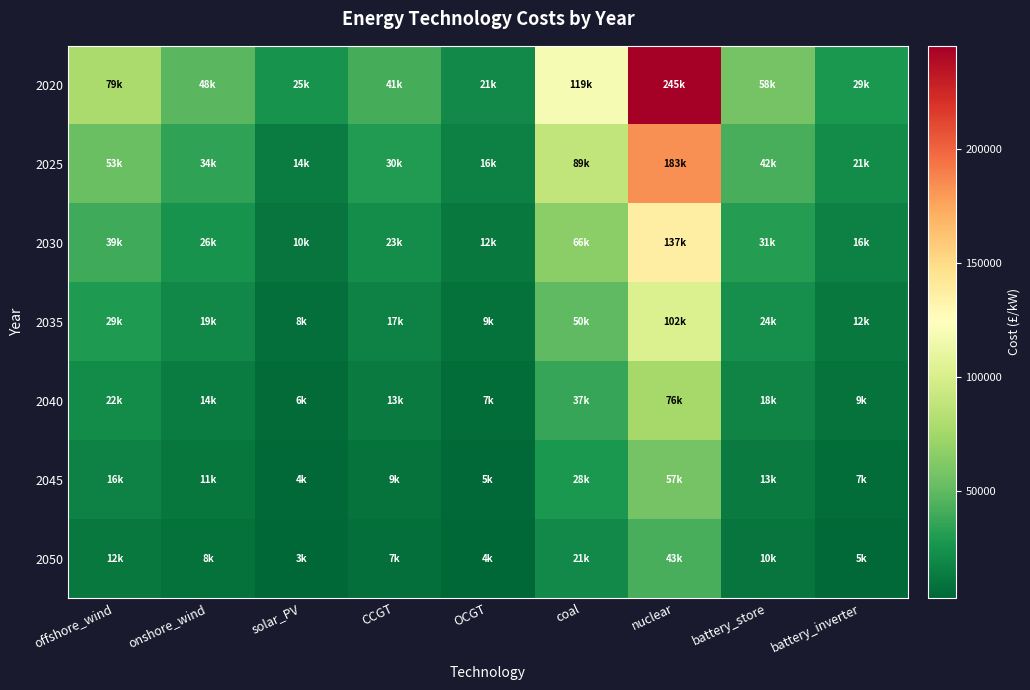

What is the spread (max minus min) of values at solar_PV?

22243.2